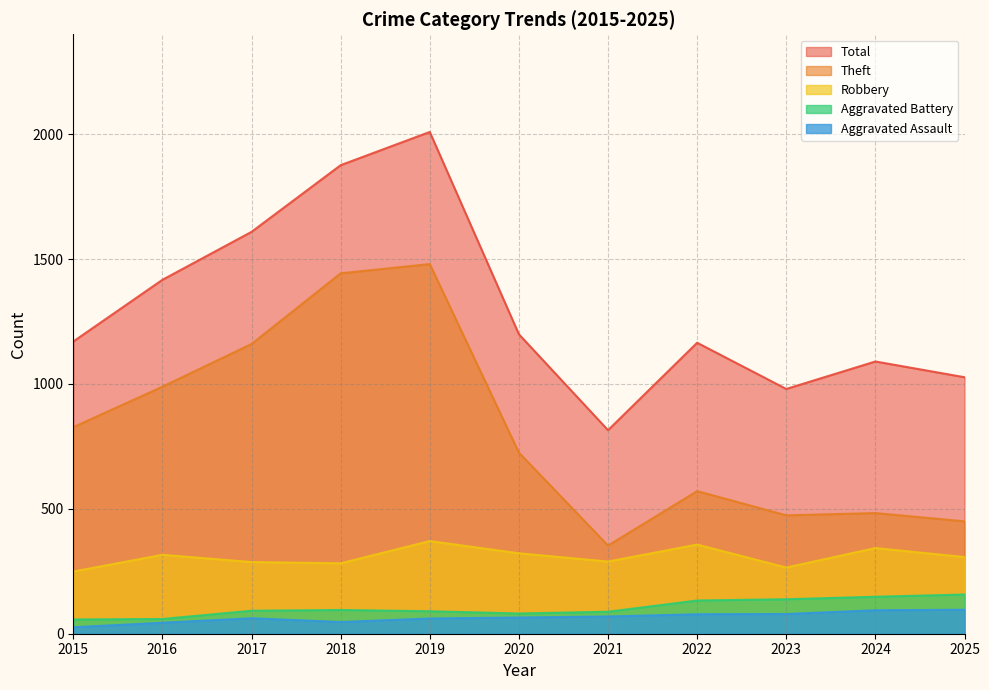

Which series has the largest total across all categories?

Total